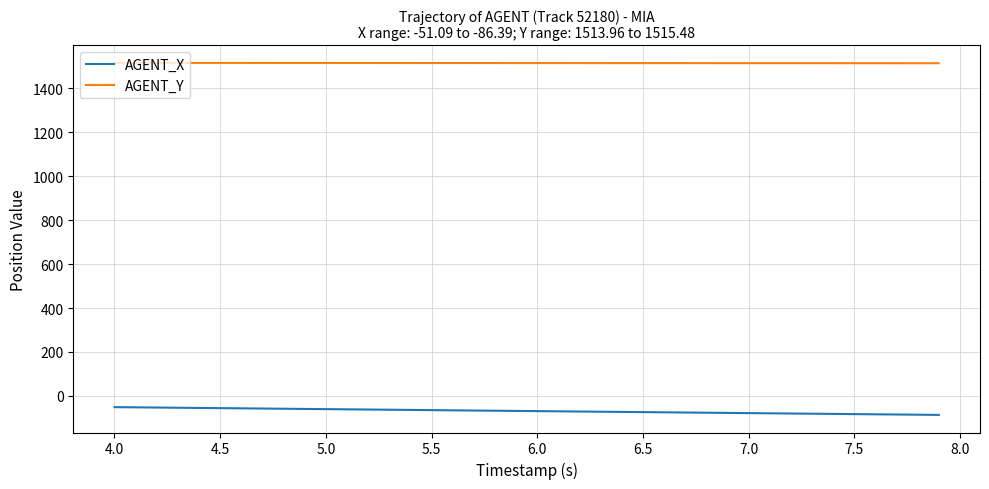

What is the minimum value for AGENT_X?

-86.4